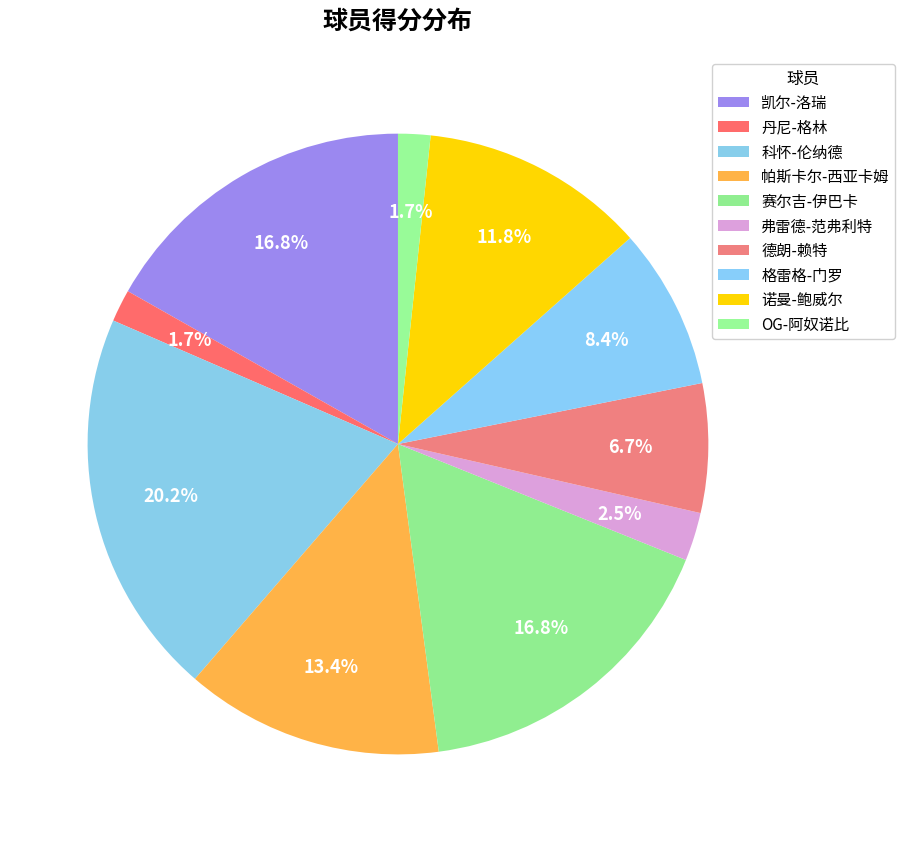

The 弗雷德-范弗利特 slice represents 3% of the pie. True or false?

True